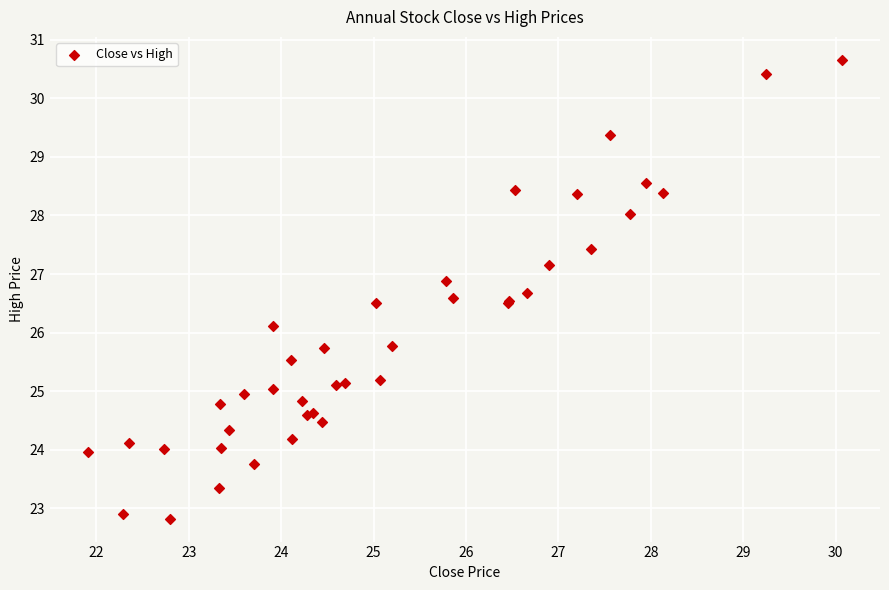

What Y value in the scatter plot is closest to 26?

26.1